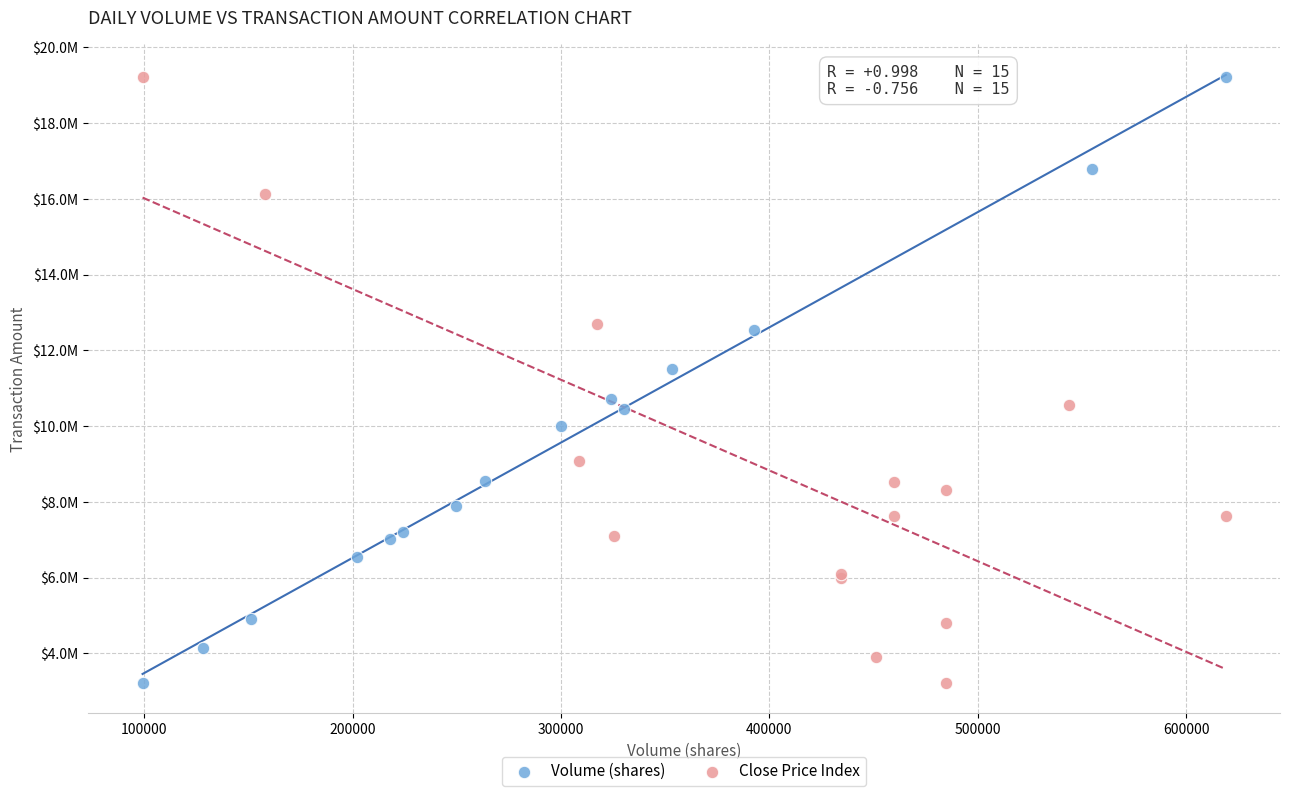

What are all the series names shown in the legend?

Volume (shares), Close Price Index